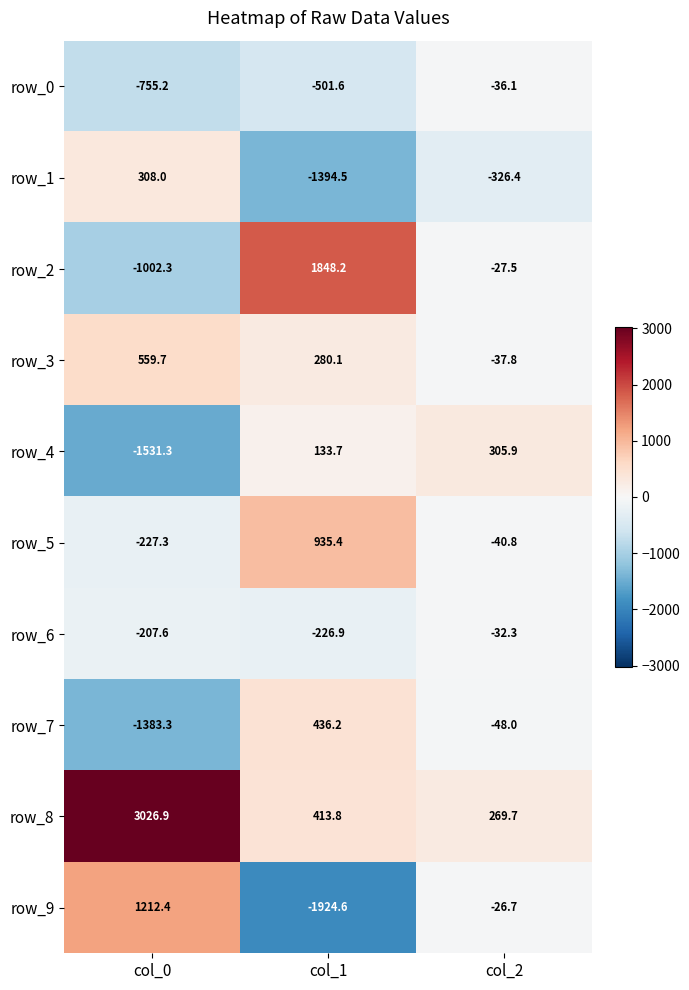

How many distinct data groups are displayed?

10